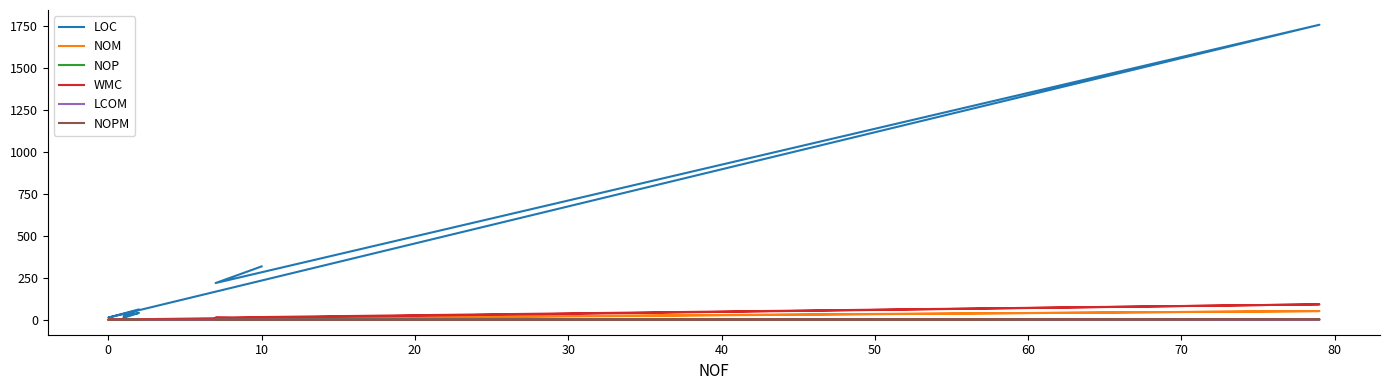

True or false: LOC and WMC cross at least once.

False